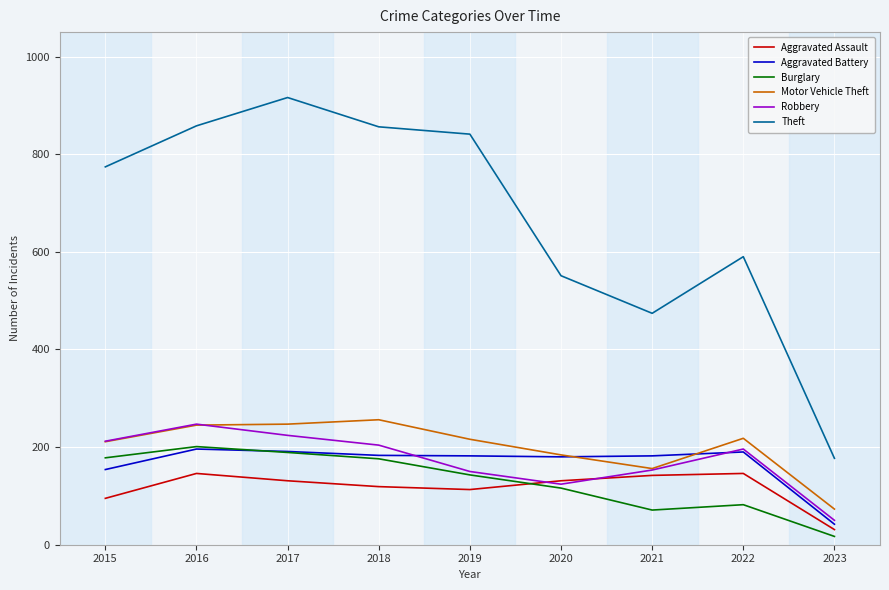

What is the difference between the maximum and second lowest values in the Motor Vehicle Theft series?

100